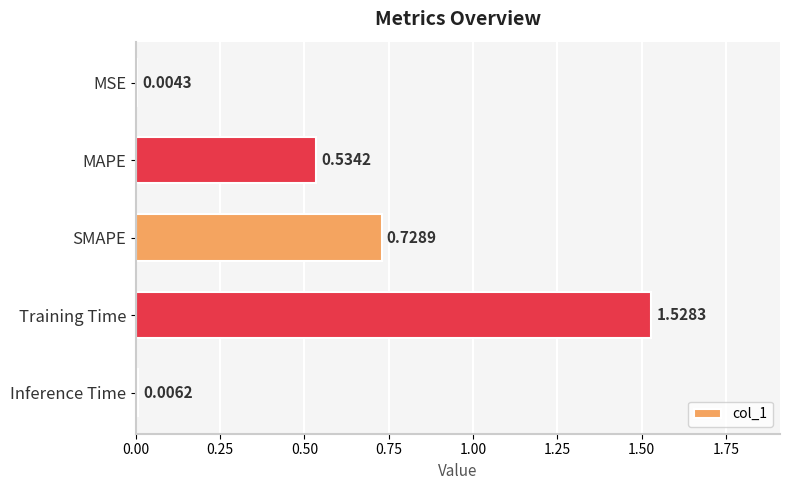

Where is the data nearest to the value 0?

MSE